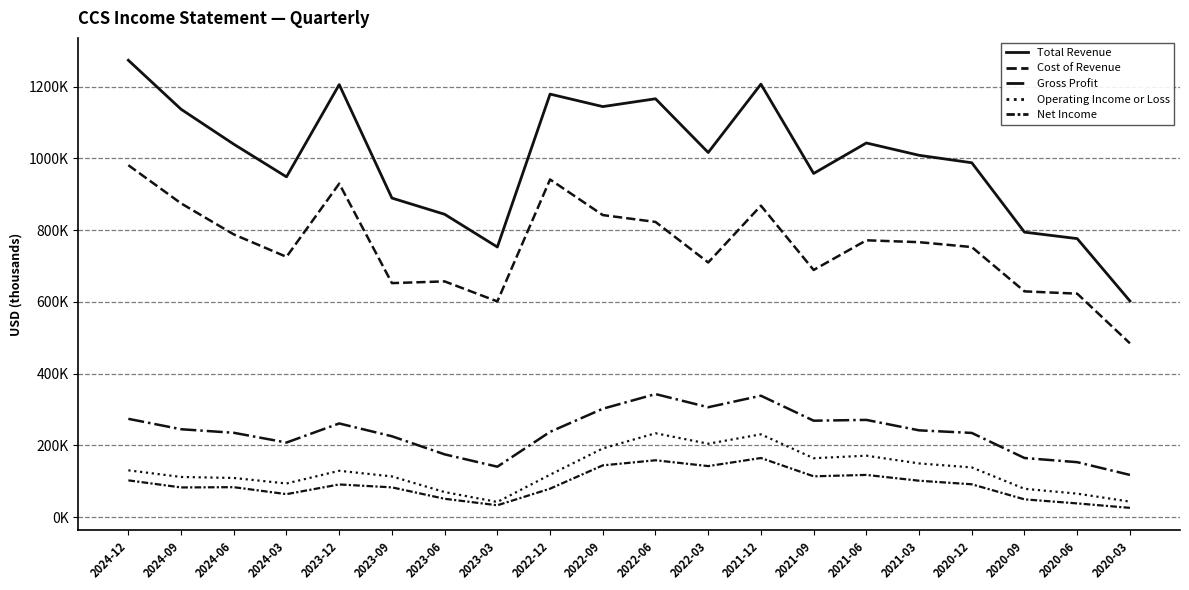

What is the difference between the second highest and second lowest values in the Cost of Revenue series?

339800